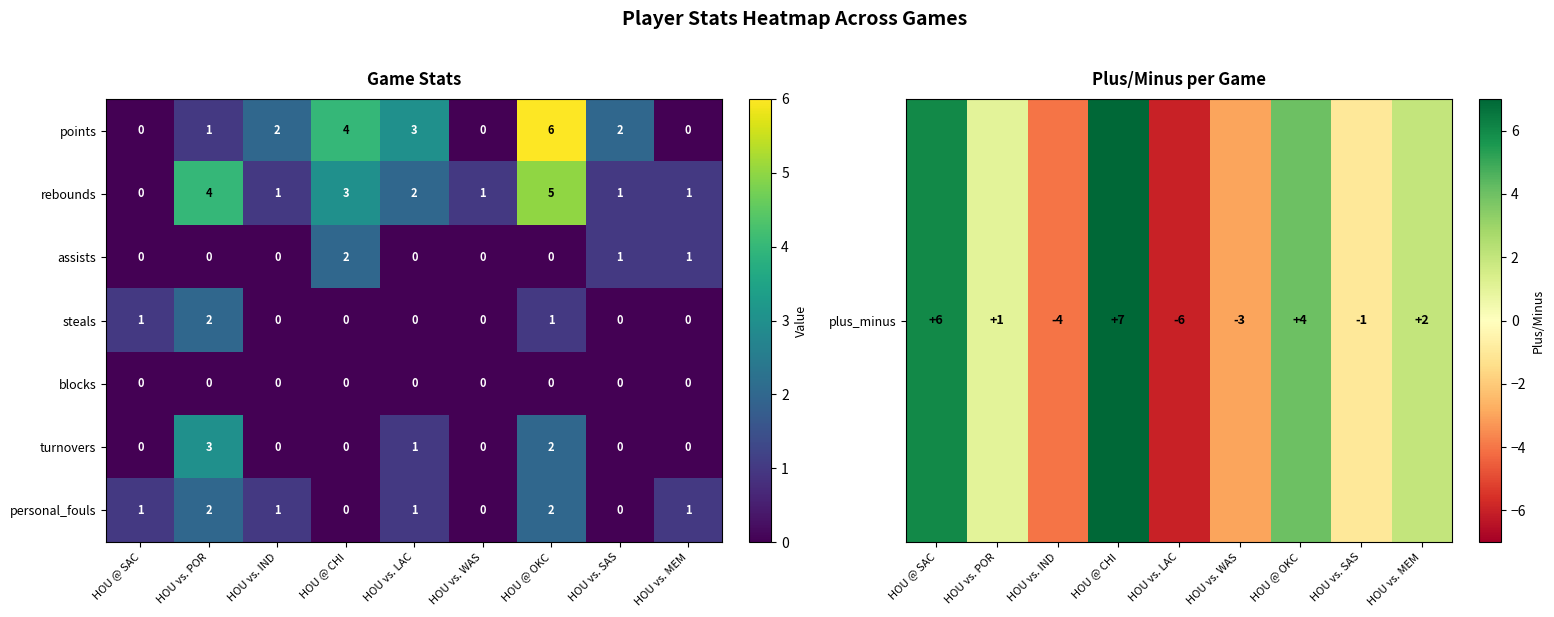

The value of blocks at HOU vs. POR is 0. True or false?

True